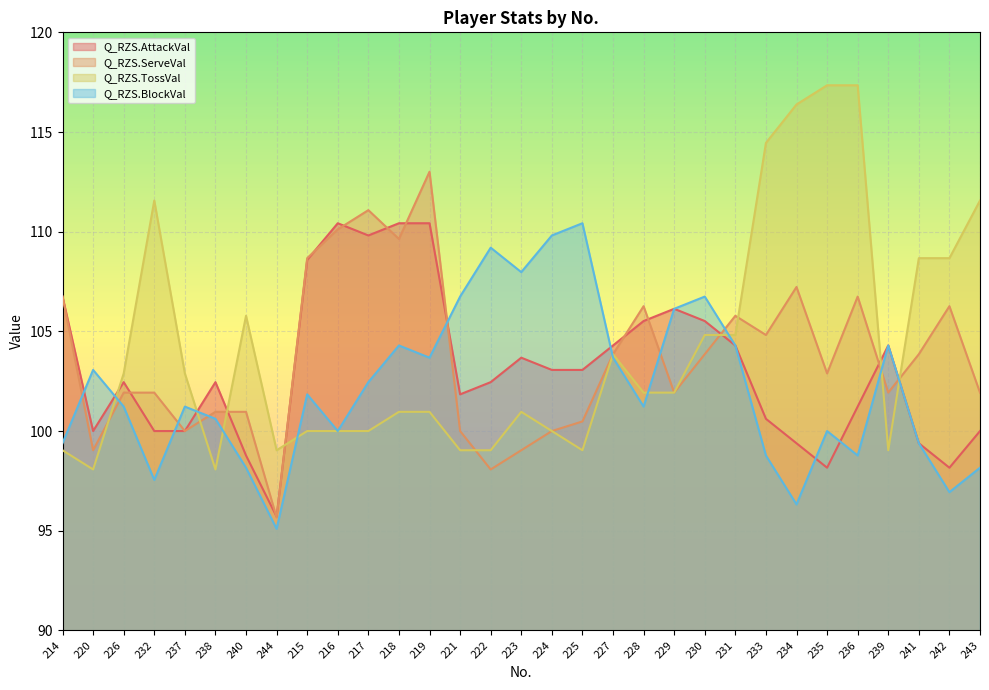

What position from the right is 225?

14